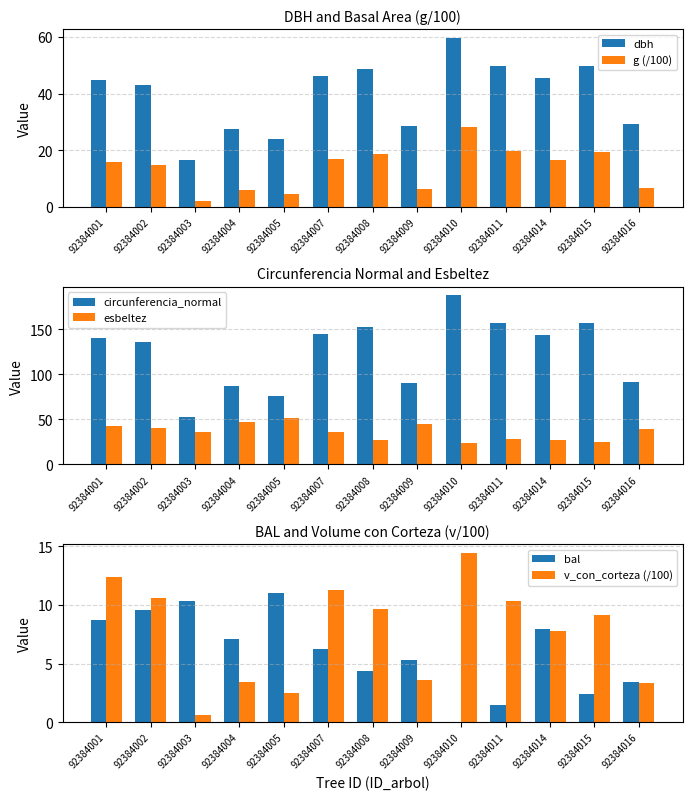

How many data points in dbh are less than 44?

6